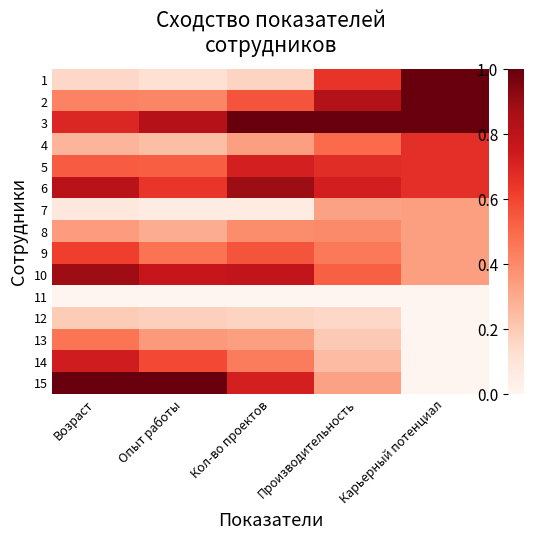

What is the total value across all series at Карьерный потенциал?

6.3